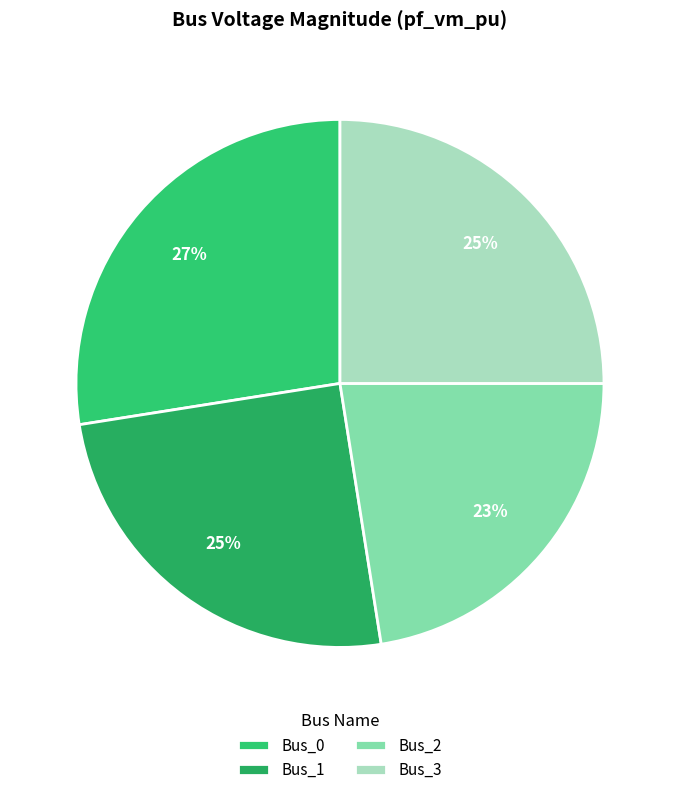

Does Bus_1 represent more than half of the total?

No